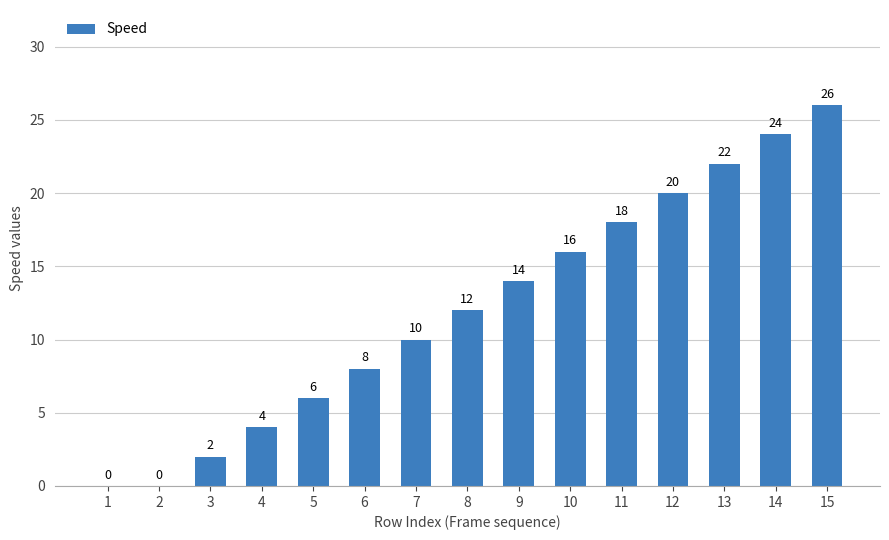

Reading left to right, what are all the values shown in this chart?

1=0	2=0	3=2	4=4	5=6	6=8	7=10	8=12	9=14	10=16	11=18	12=20	13=22	14=24	15=26